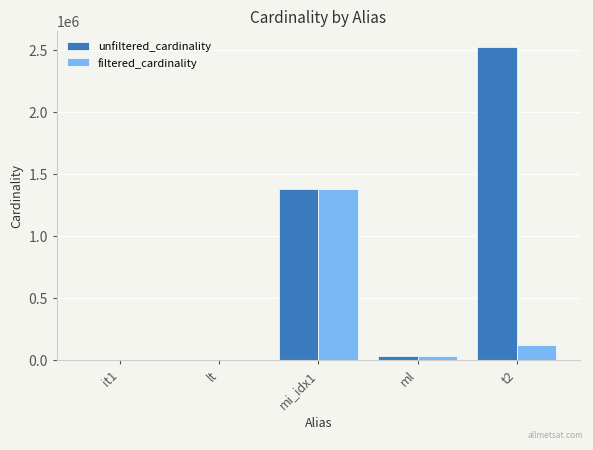

How many categories are shown in the chart?

5